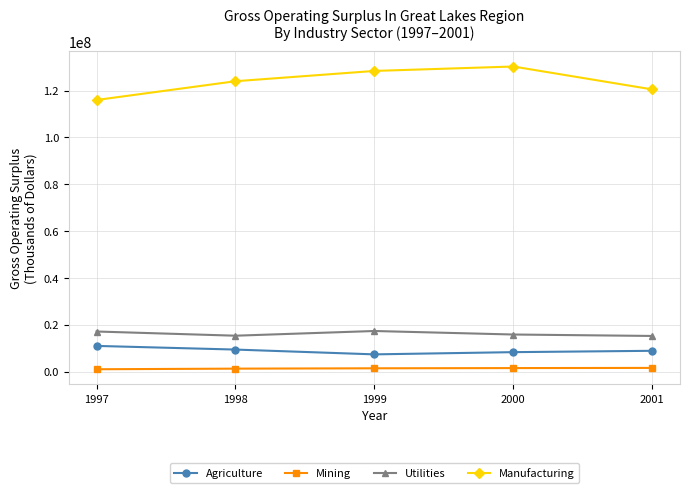

Which series has the largest total across all categories?

Manufacturing